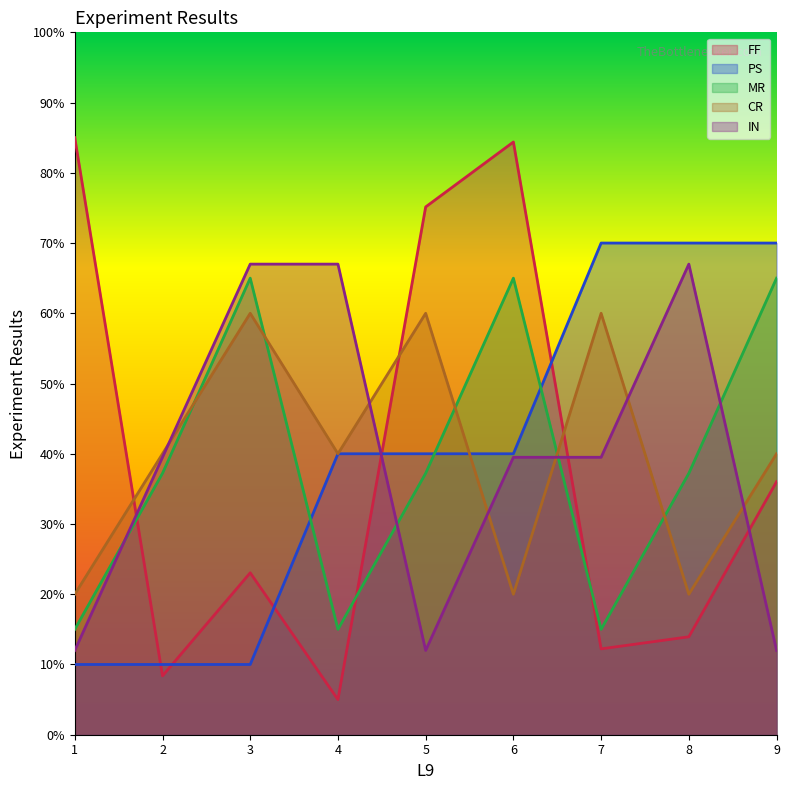

List the labels in order of IN value, smallest first.

1, 5, 9, 2, 6, 7, 3, 4, 8